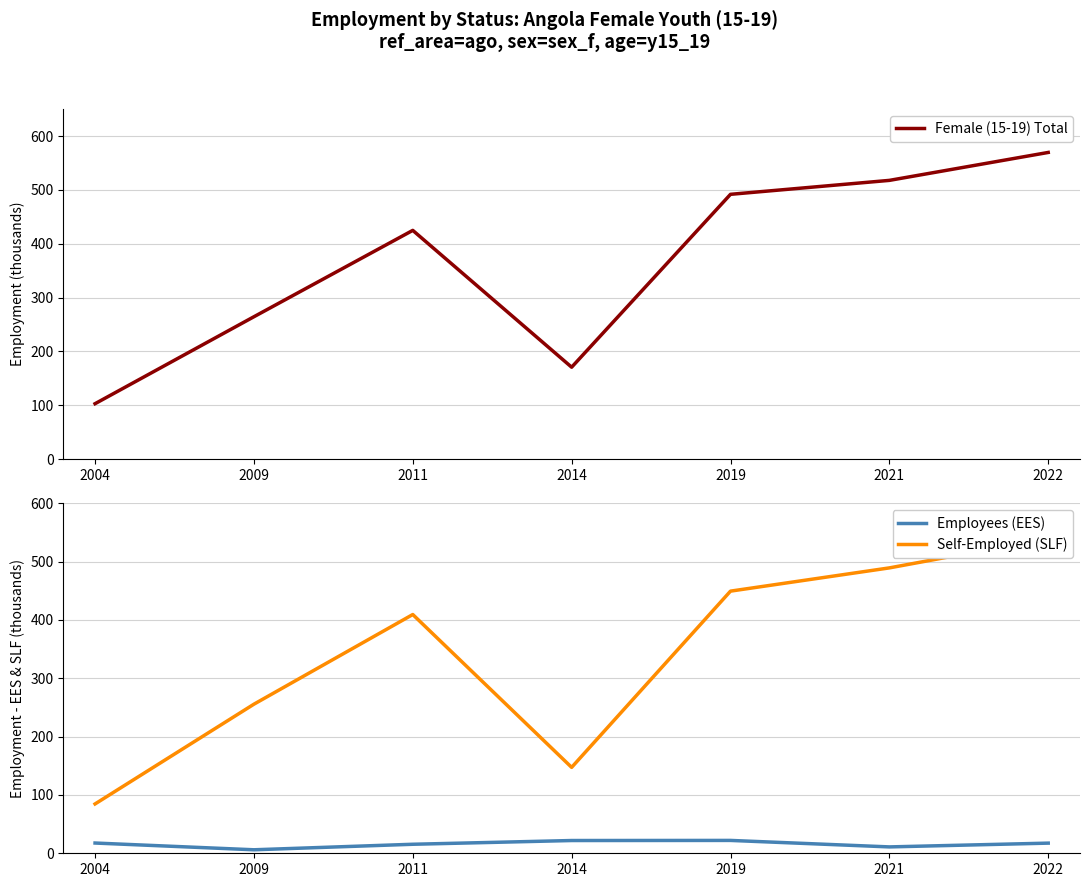

True or false: Employees (EES) and Self-Employed (SLF) intersect in this chart.

False